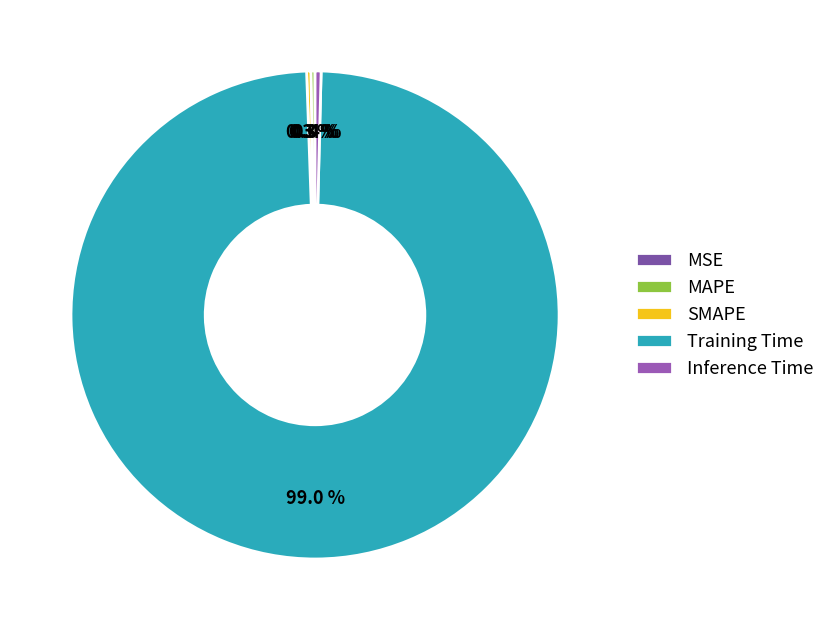

The Training Time slice represents 99% of the pie. True or false?

True